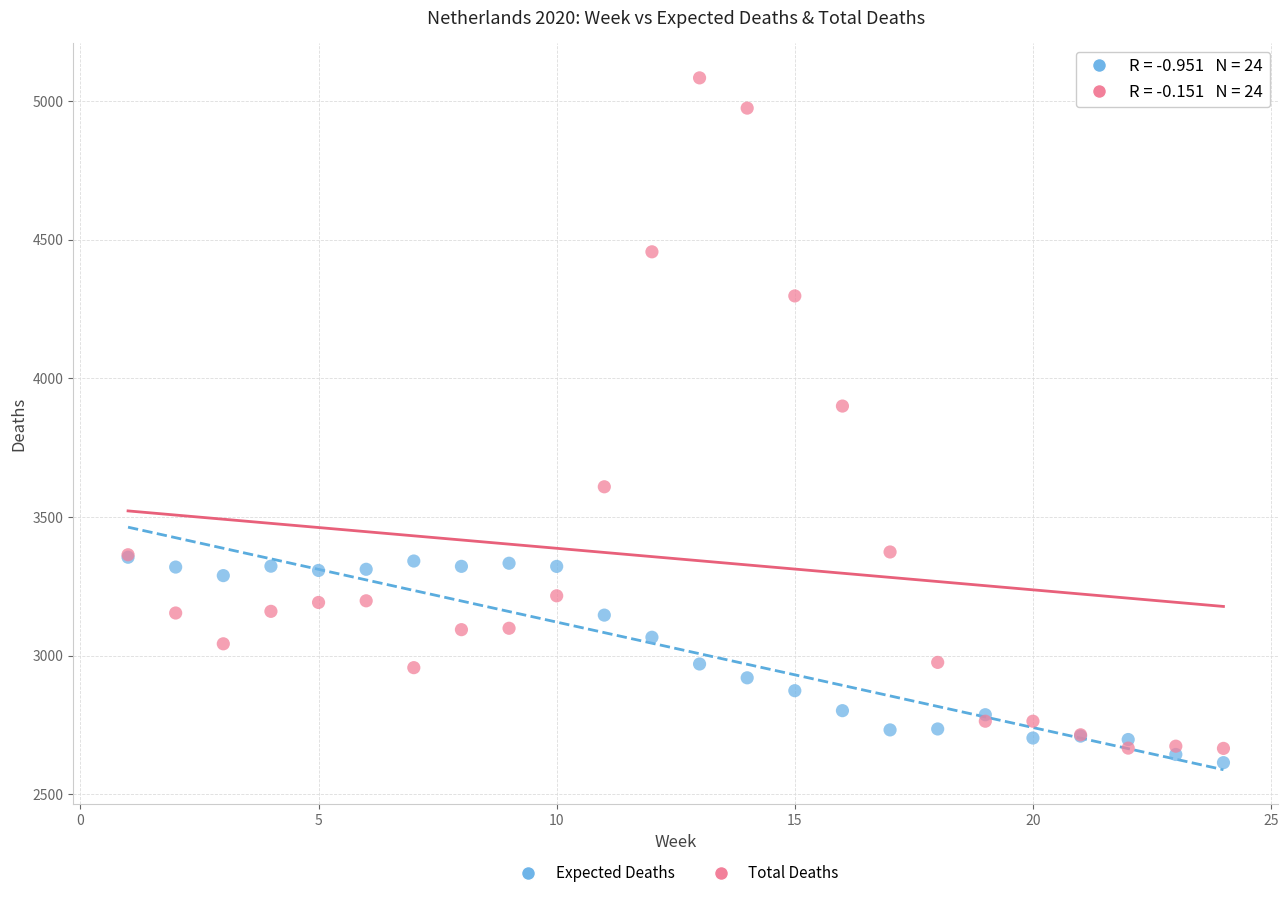

Which series reaches the minimum Y coordinate?

Expected Deaths